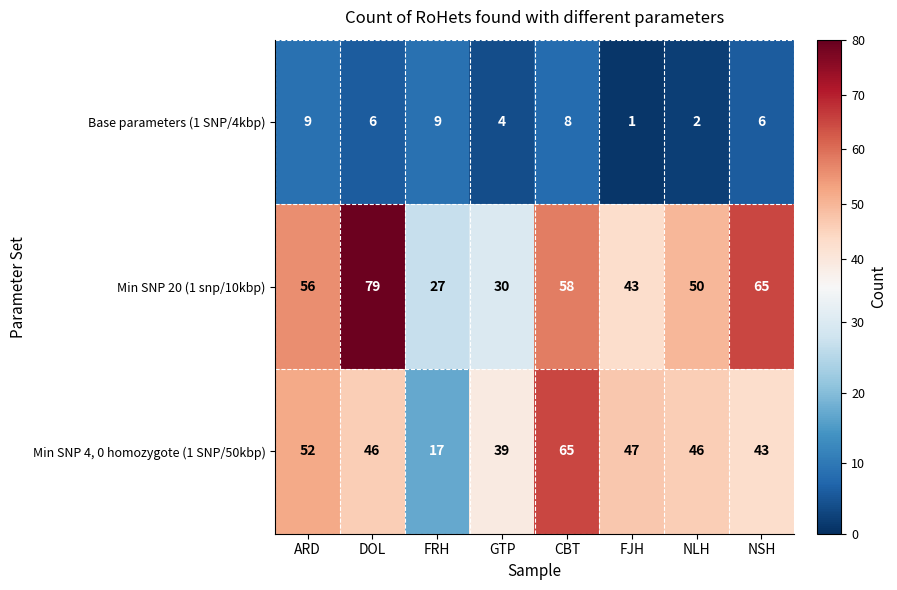

Reading left to right, extract all data points from this chart.

Base parameters (1 SNP/4kbp): ARD=9	DOL=6	FRH=9	GTP=4	CBT=8	FJH=1	NLH=2	NSH=6
Min SNP 20 (1 snp/10kbp): ARD=56	DOL=79	FRH=27	GTP=30	CBT=58	FJH=43	NLH=50	NSH=65
Min SNP 4, 0 homozygote (1 SNP/50kbp): ARD=52	DOL=46	FRH=17	GTP=39	CBT=65	FJH=47	NLH=46	NSH=43